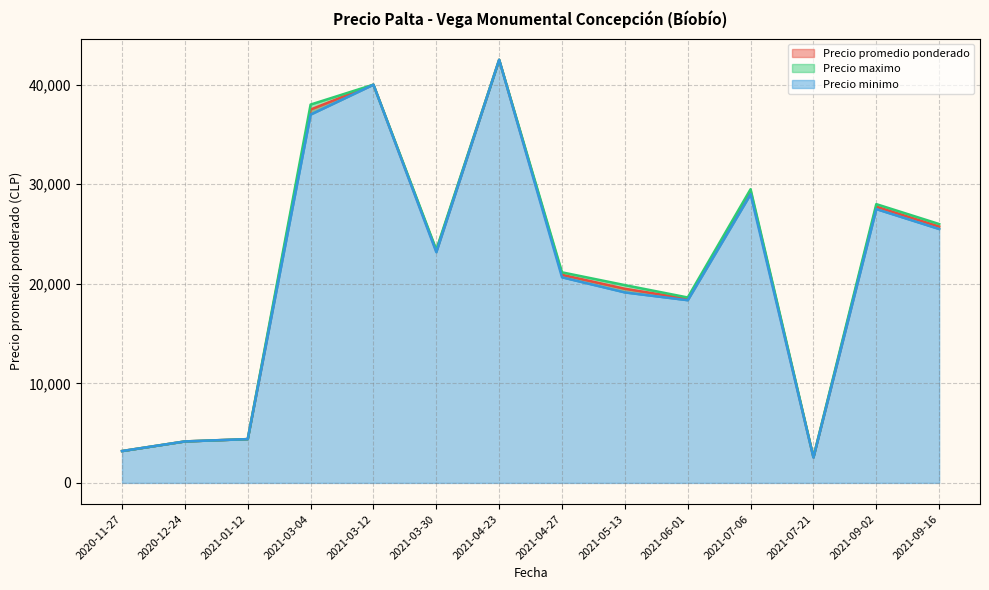

What are all the series names shown in the legend?

Precio promedio ponderado, Precio maximo, Precio minimo